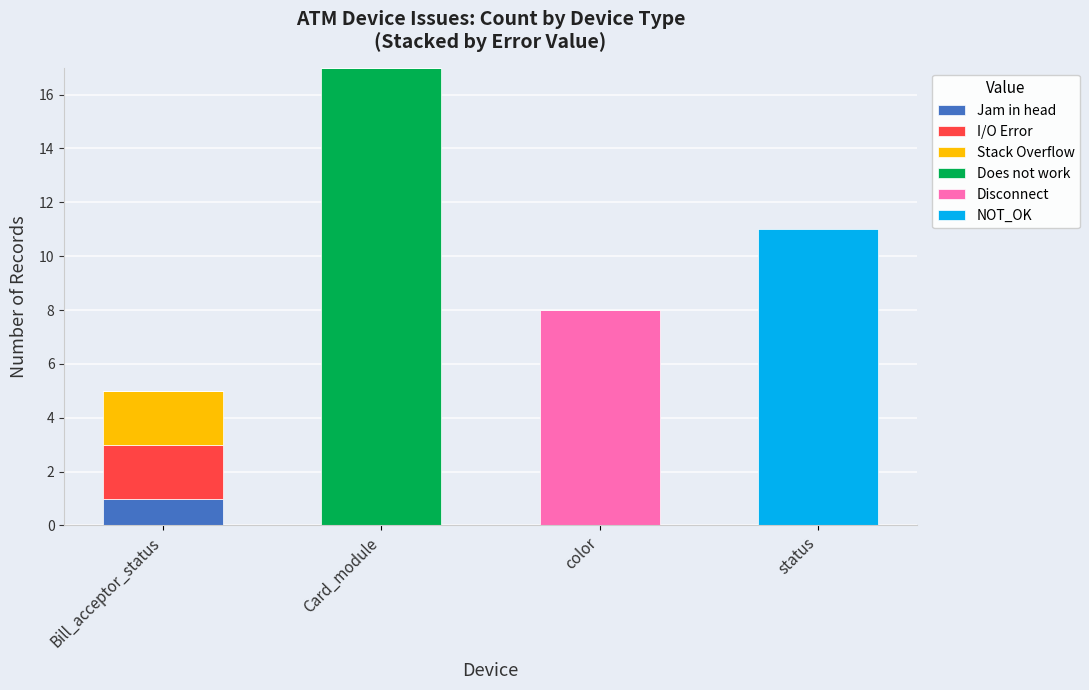

Count the number of data series in this chart.

6